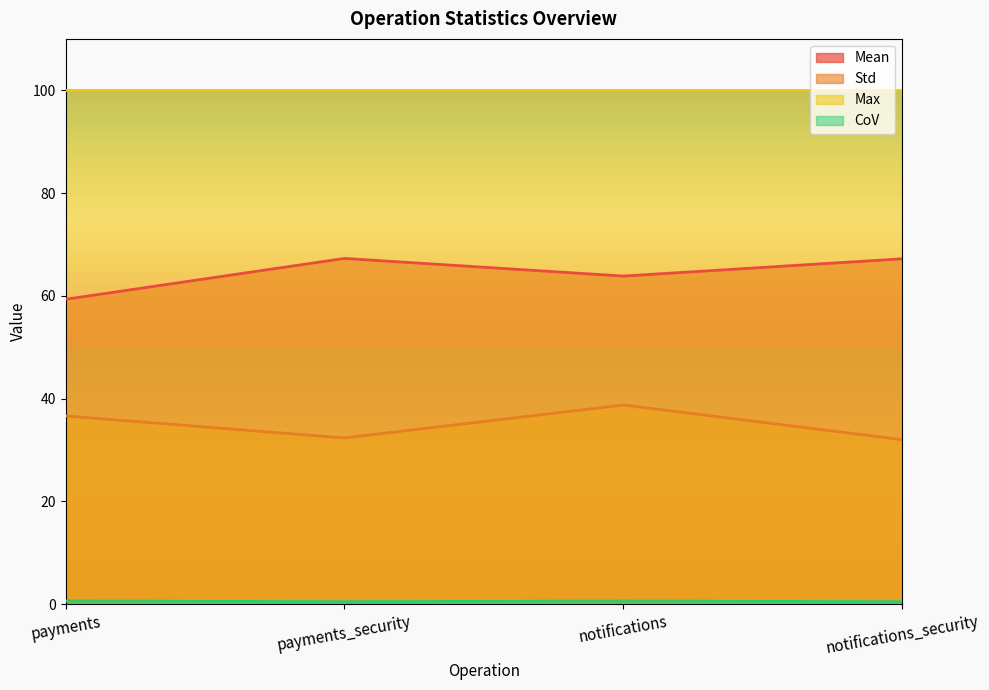

True or false: Std and CoV intersect in this chart.

False